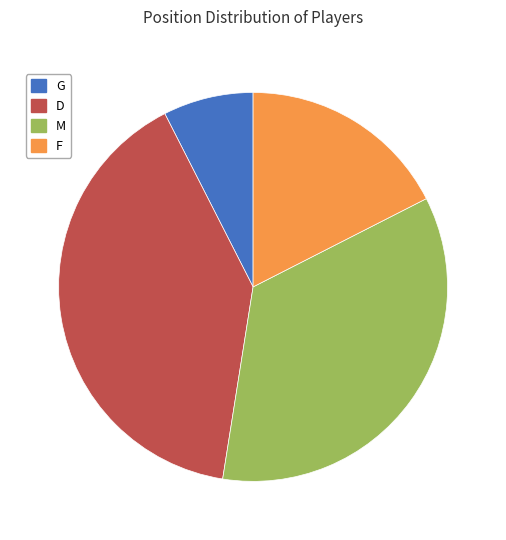

The G slice represents 8% of the pie. True or false?

True